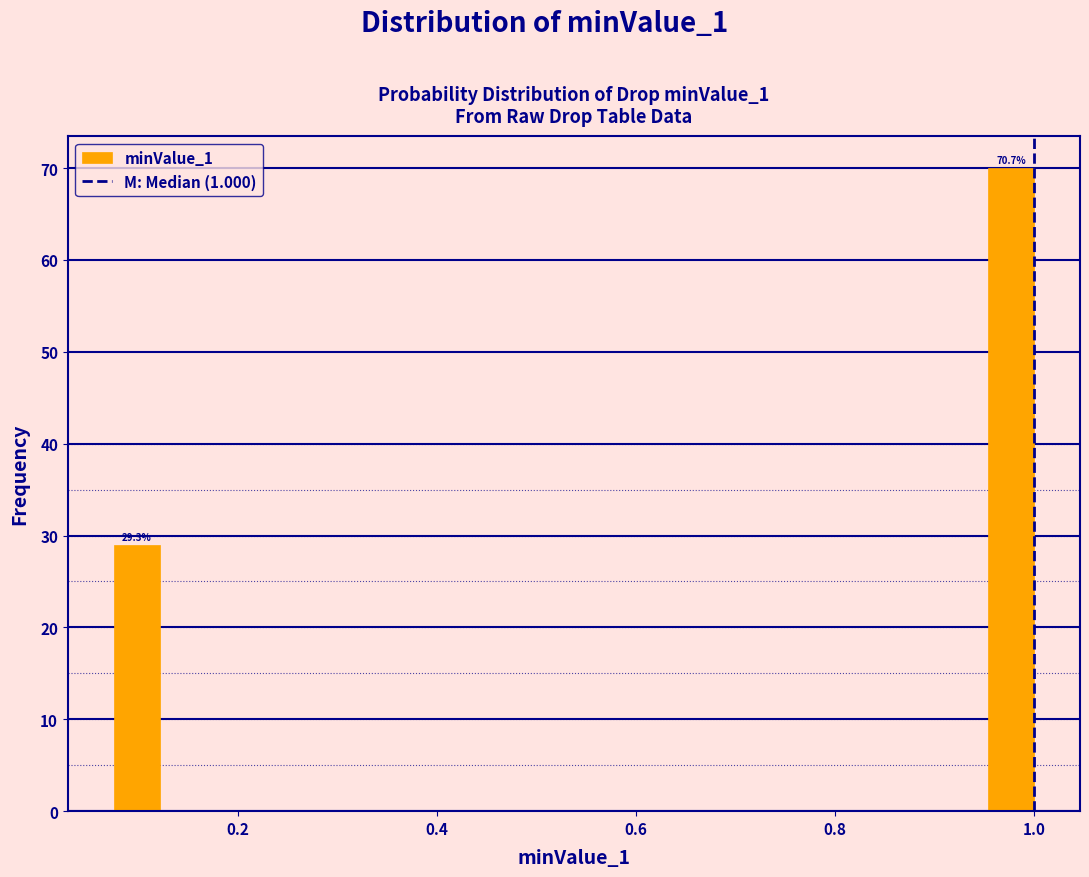

Read against the x-axis, roughly where is the centre of the tallest bar?

0.98